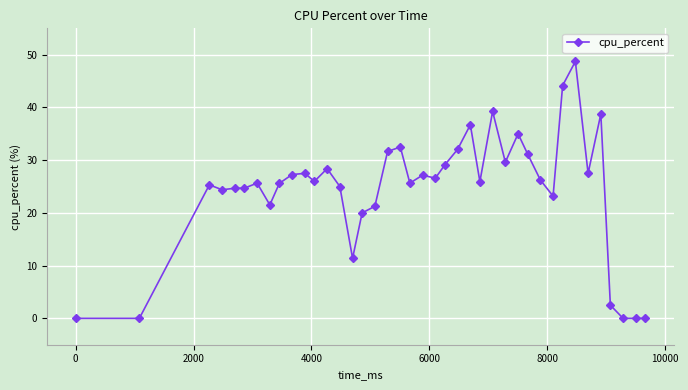

What is the value of the 7th point from the left?

25.6